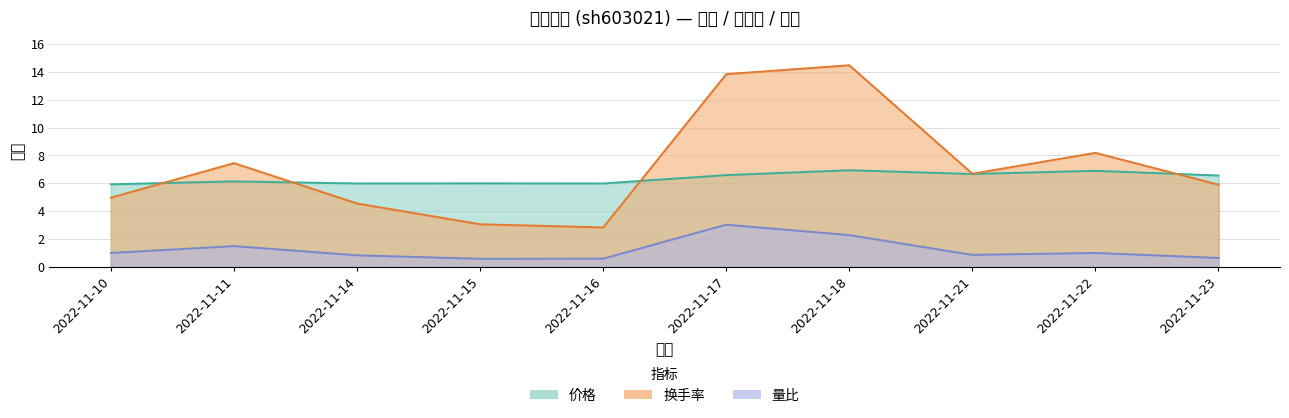

What is the value of the 价格 point at the 4th from the left?

6.0